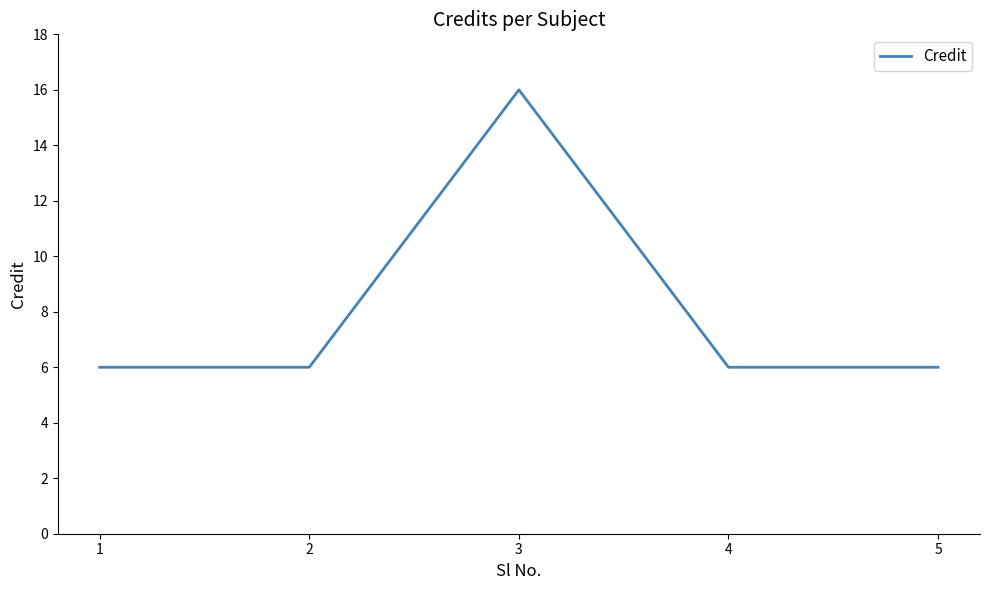

What is the change in value from 1 to 3?

+10